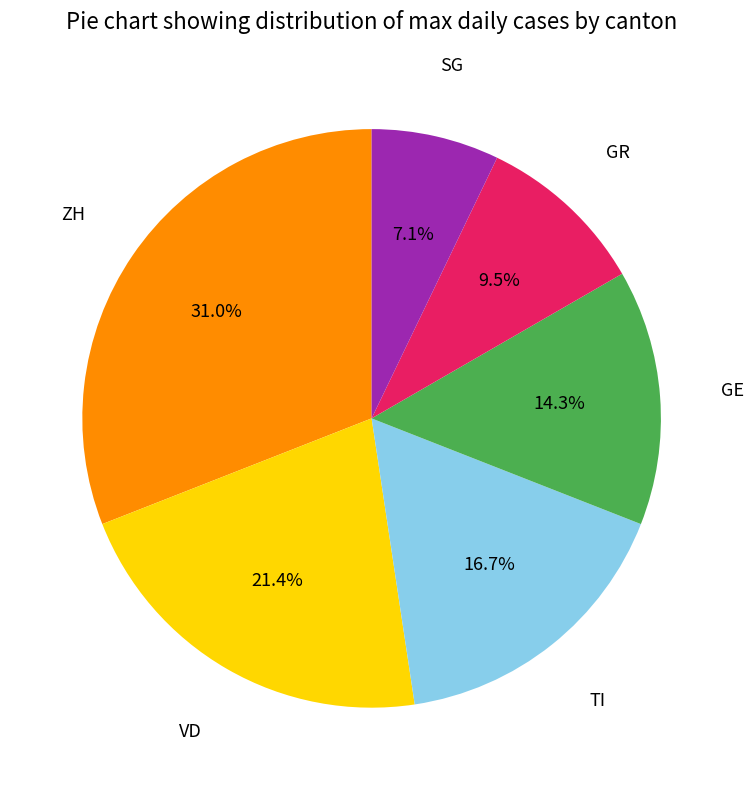

Does GR represent more than half of the total?

No